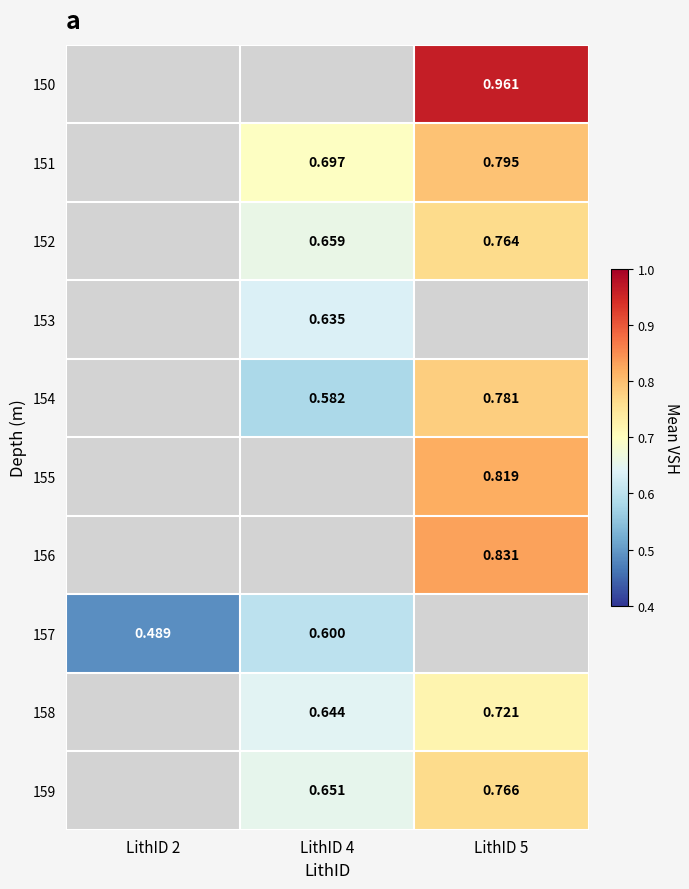

What is the maximum value shown in the chart?

1.0